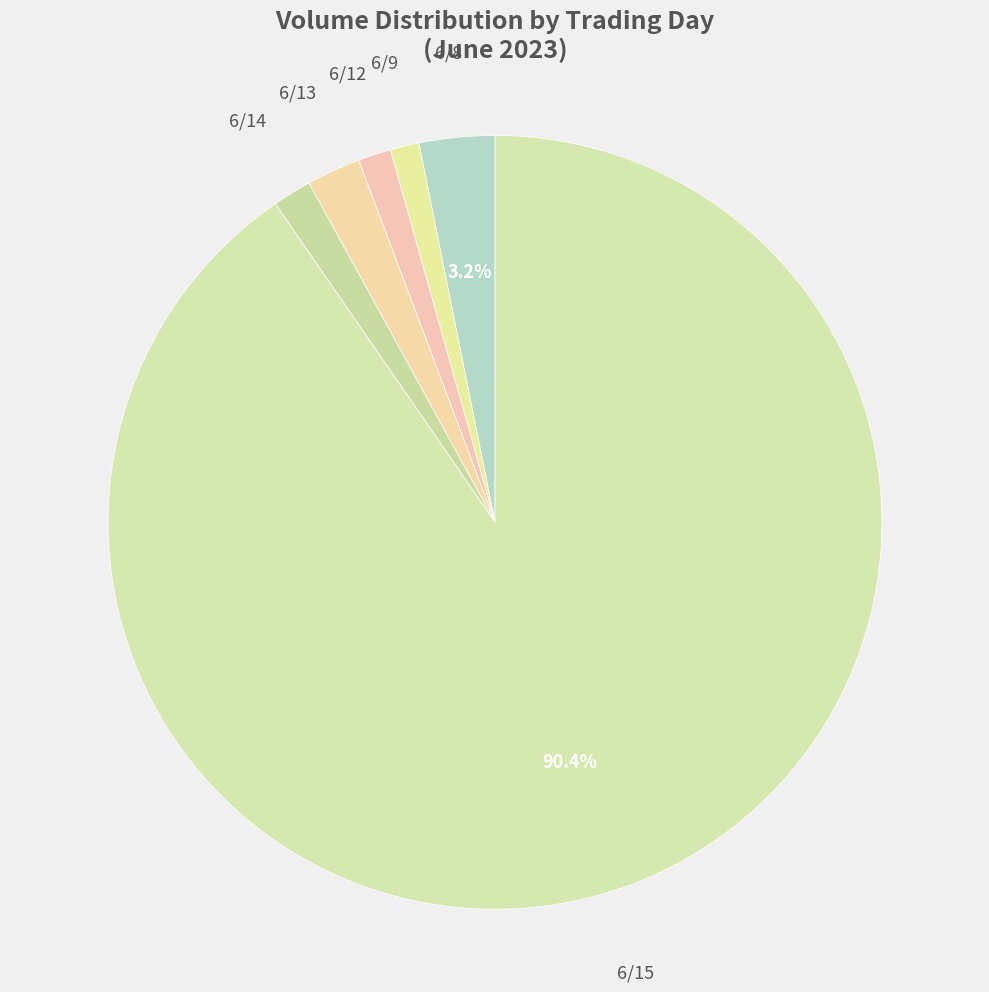

Is the sum of 6/15 and 6/14 greater than half?

Yes